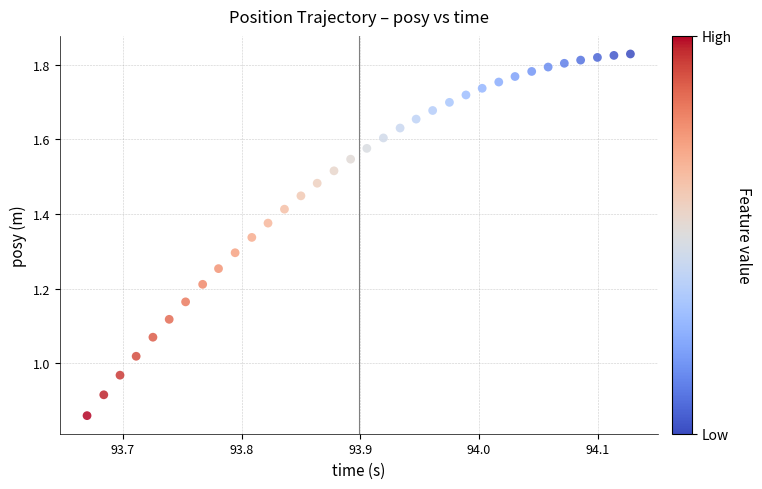

What is the range of X values (max minus min)?

0.5